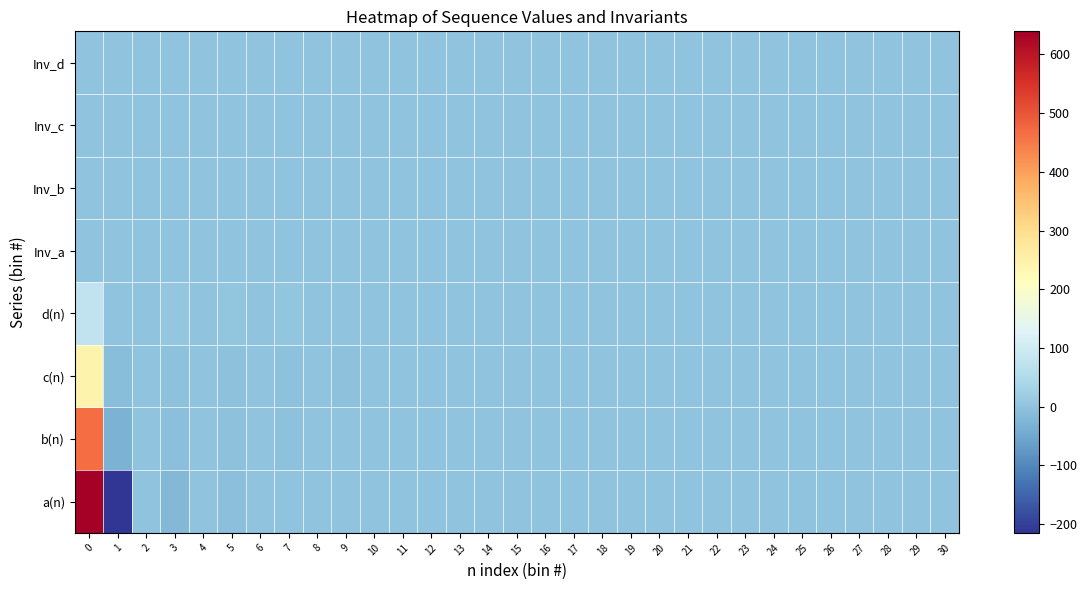

Reading left to right, list all the values displayed in this chart.

a(n): 0=639.5	1=-215.2	2=0.2	3=-19.4	4=0.1	5=-5.1	6=0.0	7=-1.4	8=-0.0	9=-0.3	10=-0.1	11=-0.1	12=-0.1	13=-0.1	14=-0.1	15=-0.1	16=-0.1	17=-0.1	18=-0.1	19=-0.1	20=-0.1	21=-0.0	22=-0.0	23=-0.0	24=0.0	25=0.0	26=0.0	27=0.1	28=0.1	29=0.1	30=0.1
b(n): 0=467.9	1=-28.6	2=-0.0	3=-8.1	4=0.0	5=-3.9	6=0.1	7=-1.7	8=0.1	9=-0.6	10=0.1	11=-0.1	12=0.0	13=-0.0	14=-0.0	15=-0.1	16=-0.1	17=-0.1	18=-0.1	19=-0.1	20=-0.1	21=-0.2	22=-0.1	23=-0.1	24=-0.1	25=-0.1	26=-0.1	27=-0.1	28=-0.1	29=-0.1	30=-0.1
c(n): 0=243.9	1=-10.4	2=0.1	3=-3.0	4=-0.1	5=-3.5	6=-0.1	7=-3.1	8=0.2	9=-1.6	10=0.3	11=-0.2	12=0.1	13=0.4	14=0.1	15=0.5	16=0.1	17=0.2	18=0.1	19=0.1	20=0.2	21=0.1	22=0.1	23=0.0	24=0.1	25=0.1	26=0.1	27=0.0	28=-0.0	29=0.0	30=0.0
d(n): 0=75.6	1=1.3	2=-0.6	3=6.9	4=-0.5	5=4.4	6=-0.4	7=2.1	8=-0.3	9=0.5	10=-0.1	11=-0.2	12=-0.1	13=0.1	14=-0.1	15=0.0	16=0.0	17=0.0	18=-0.1	19=-0.1	20=-0.0	21=-0.1	22=0.1	23=-0.0	24=0.0	25=0.0	26=0.0	27=-0.0	28=-0.0	29=0.0	30=-0.0
Inv_a: 0=0.0	1=0.0	2=-0.0	3=0.1	4=-0.0	5=0.0	6=-0.0	7=0.0	8=-0.0	9=0.0	10=-0.0	11=0.0	12=-0.0	13=0.0	14=-0.0	15=0.0	16=0.0	17=0.0	18=0.0	19=0.0	20=0.0	21=0.0	22=0.0	23=0.0	24=0.0	25=0.0	26=0.0	27=0.0	28=-0.0	29=-0.0	30=-0.0
Inv_b: 0=0.0	1=0.0	2=0.0	3=-0.0	4=0.0	5=-0.0	6=-0.0	7=-0.0	8=-0.0	9=-0.0	10=-0.0	11=-0.0	12=-0.0	13=-0.0	14=-0.0	15=-0.0	16=-0.0	17=-0.0	18=-0.0	19=-0.0	20=-0.0	21=-0.0	22=-0.0	23=-0.0	24=-0.0	25=-0.0	26=-0.0	27=-0.0	28=-0.0	29=-0.0	30=-0.0
Inv_c: 0=0.0	1=0.0	2=0.0	3=0.0	4=0.0	5=0.0	6=0.0	7=0.0	8=0.0	9=0.0	10=0.0	11=0.0	12=0.0	13=-0.0	14=0.0	15=0.0	16=0.0	17=0.0	18=0.0	19=0.0	20=0.0	21=0.0	22=0.0	23=0.0	24=0.0	25=0.0	26=0.0	27=0.0	28=-0.0	29=0.0	30=0.0
Inv_d: 0=0.0	1=0.0	2=0.0	3=-0.0	4=0.0	5=-0.0	6=0.0	7=-0.0	8=0.0	9=-0.0	10=0.0	11=-0.0	12=0.0	13=0.0	14=0.0	15=0.0	16=0.0	17=0.0	18=0.0	19=0.0	20=0.0	21=-0.0	22=0.0	23=-0.0	24=0.0	25=0.0	26=-0.0	27=-0.0	28=-0.0	29=0.0	30=-0.0